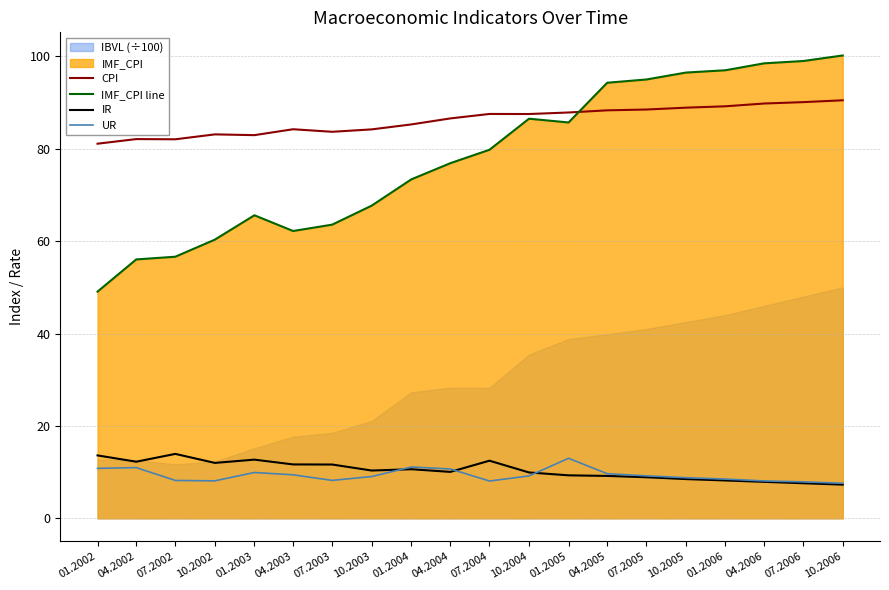

Where is UR nearest to the value 10?

01.2003